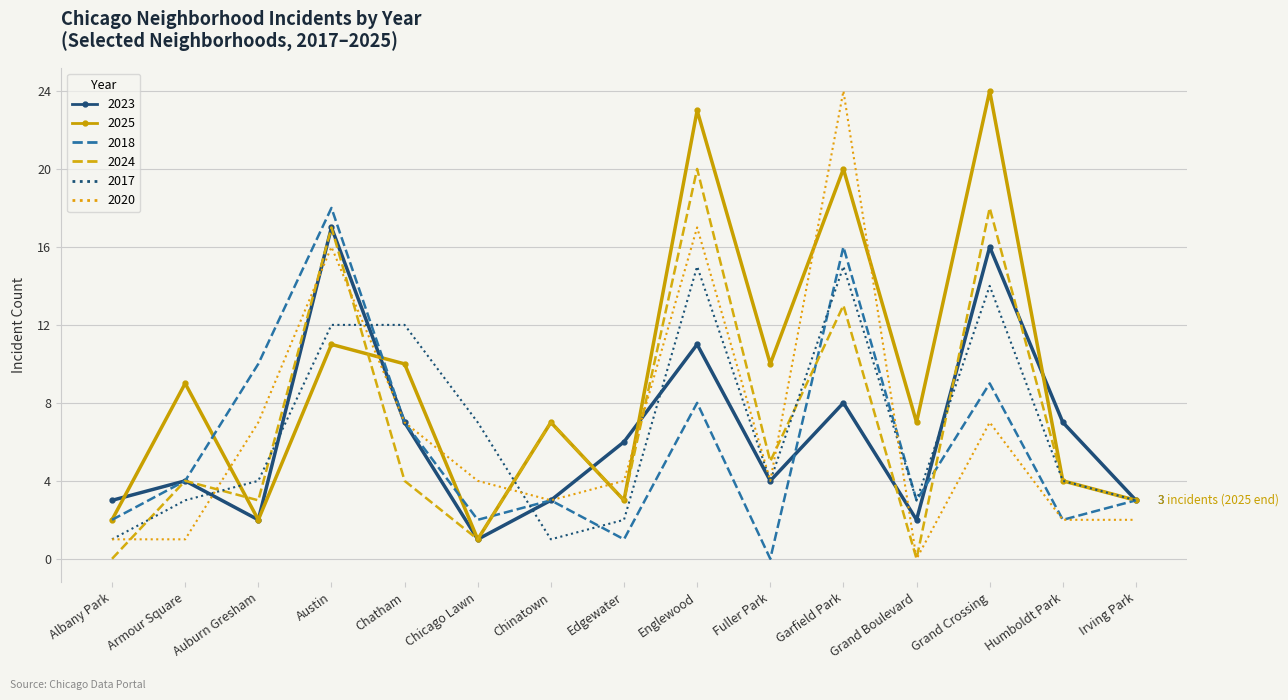

At which category is the sum across all series the highest?

Garfield Park